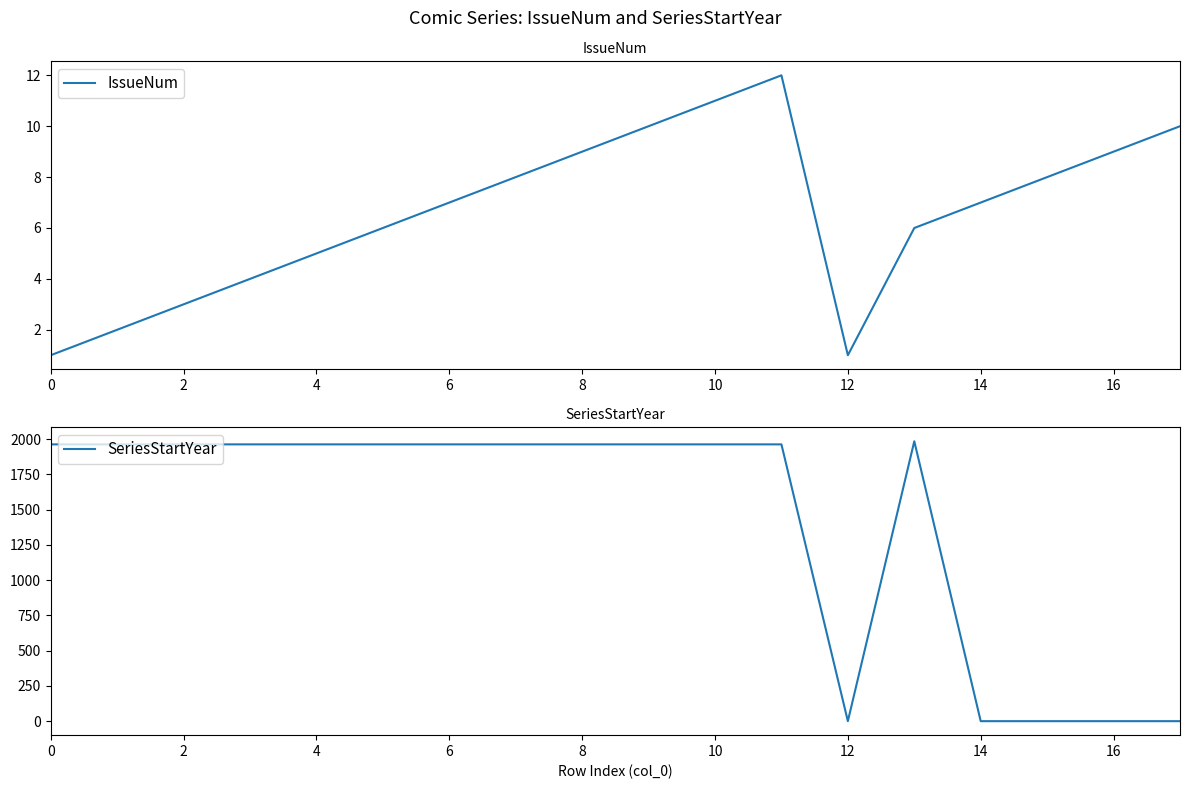

How many data points does each series have?

18